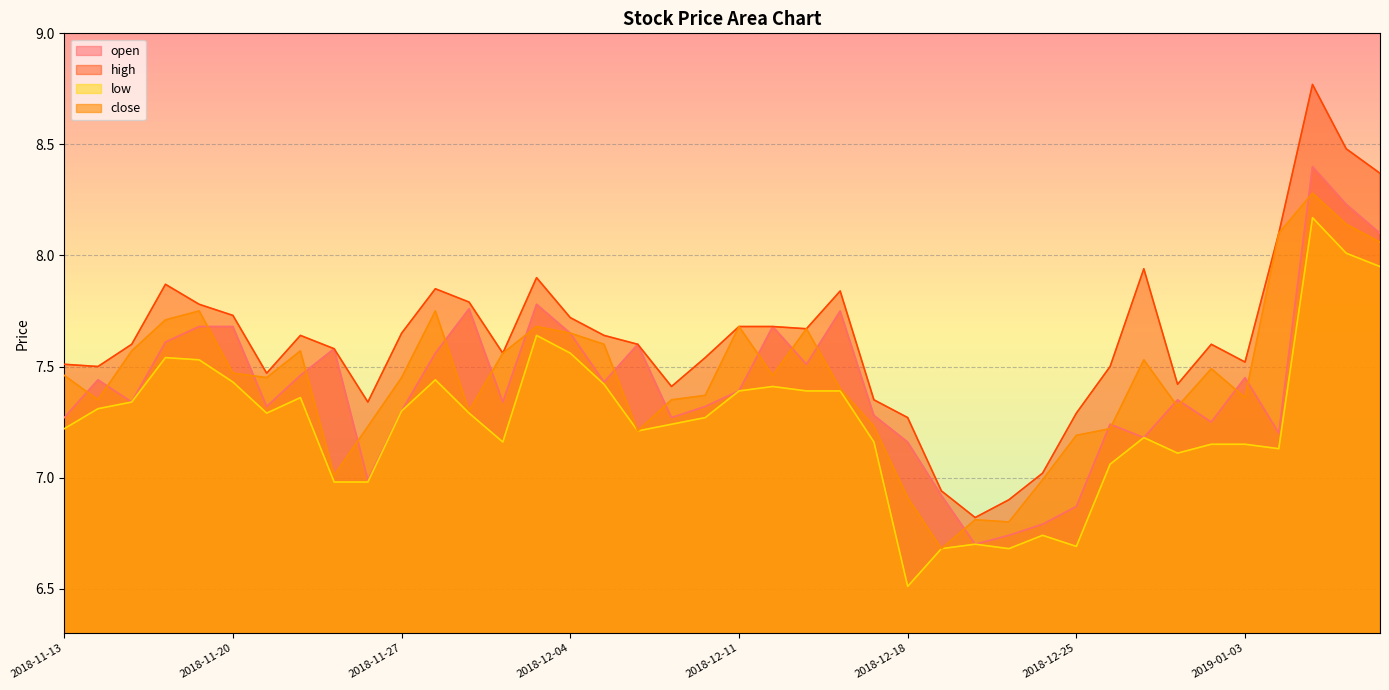

True or false: close has a value of 7.2 at 2018-12-25.

True